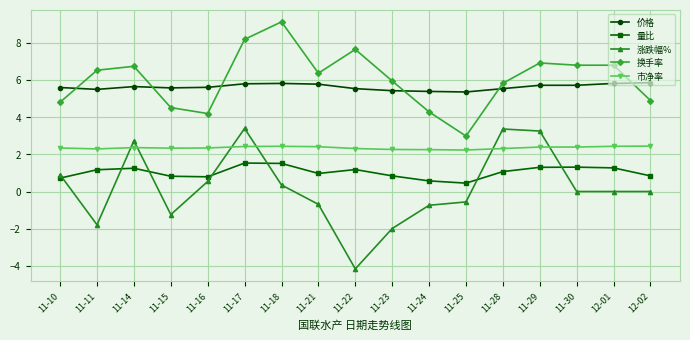

What is the difference between the second highest and second lowest values in the 市净率 series?

0.2